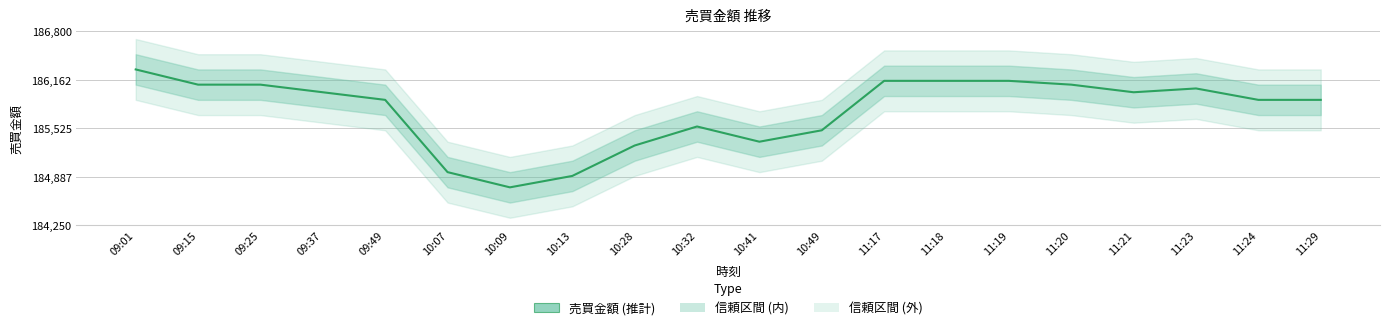

Approximately how many times larger is the value at 10:28 compared to 09:01?

1.0